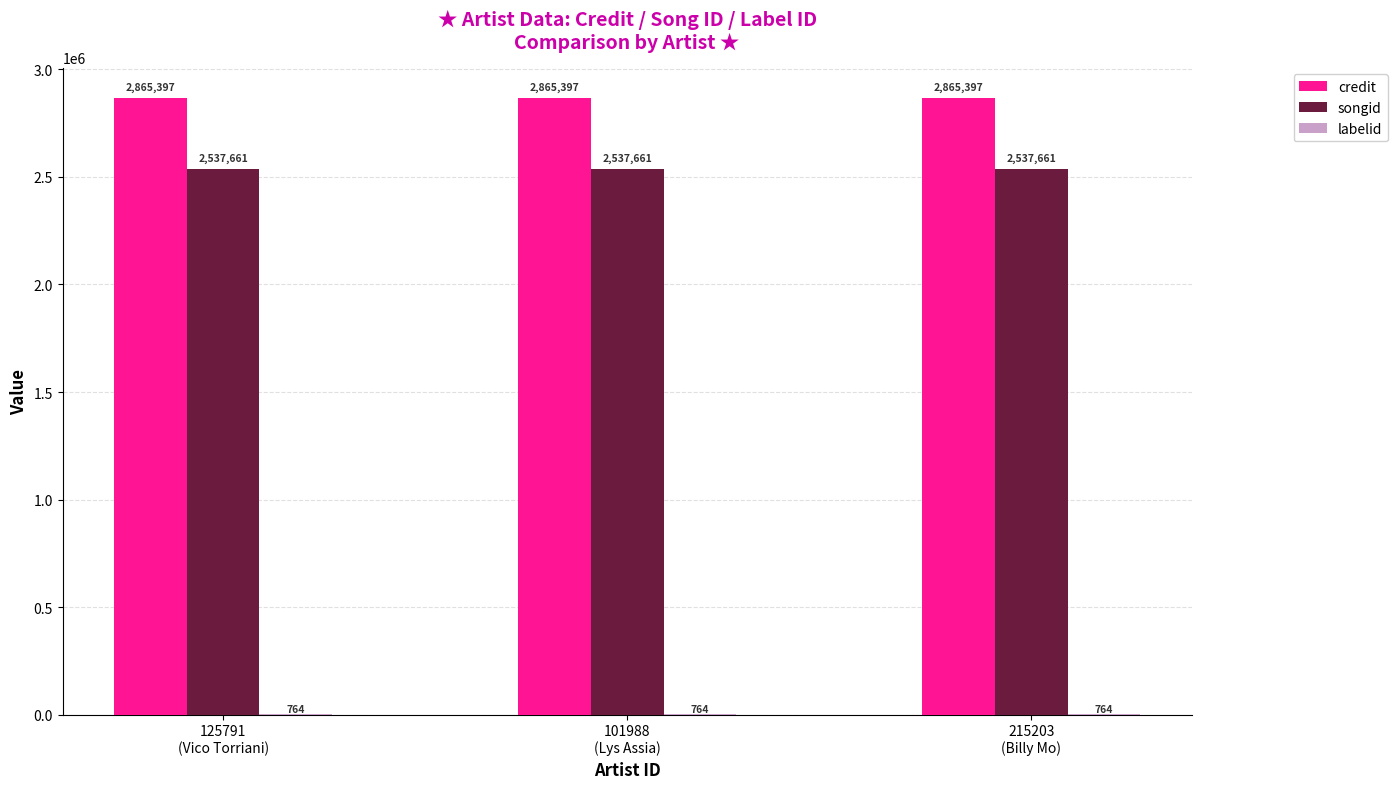

How many distinct data groups are displayed?

3